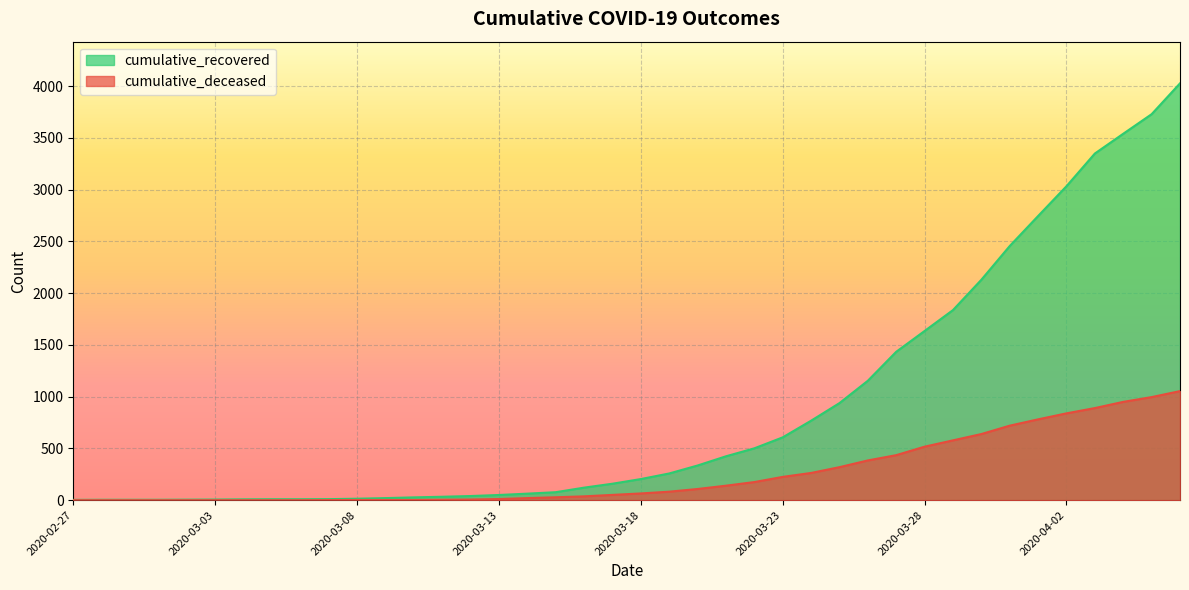

Which series has the largest range (max minus min)?

cumulative_recovered